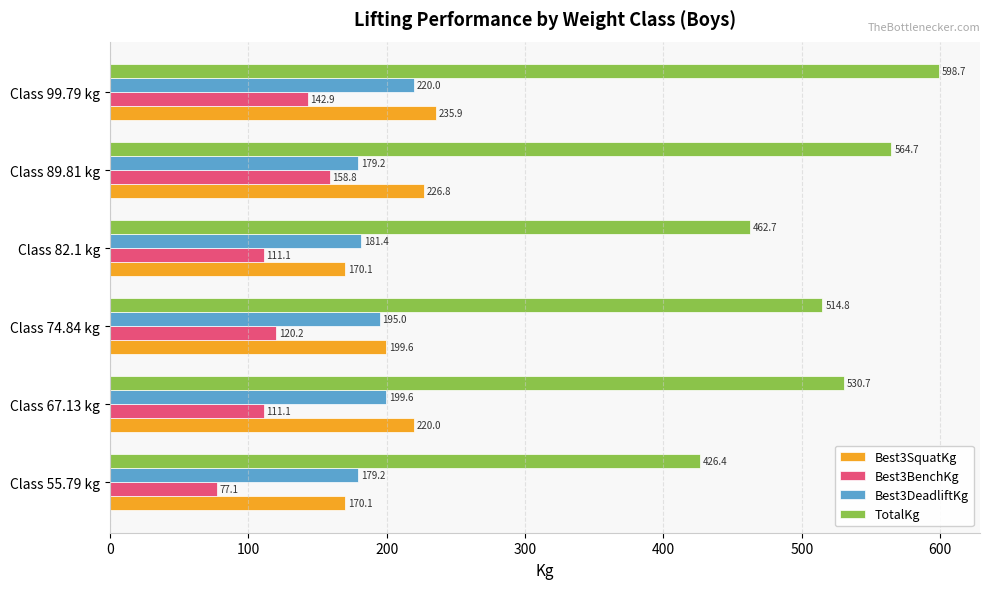

What are all the series names shown in the legend?

Best3SquatKg, Best3BenchKg, Best3DeadliftKg, TotalKg